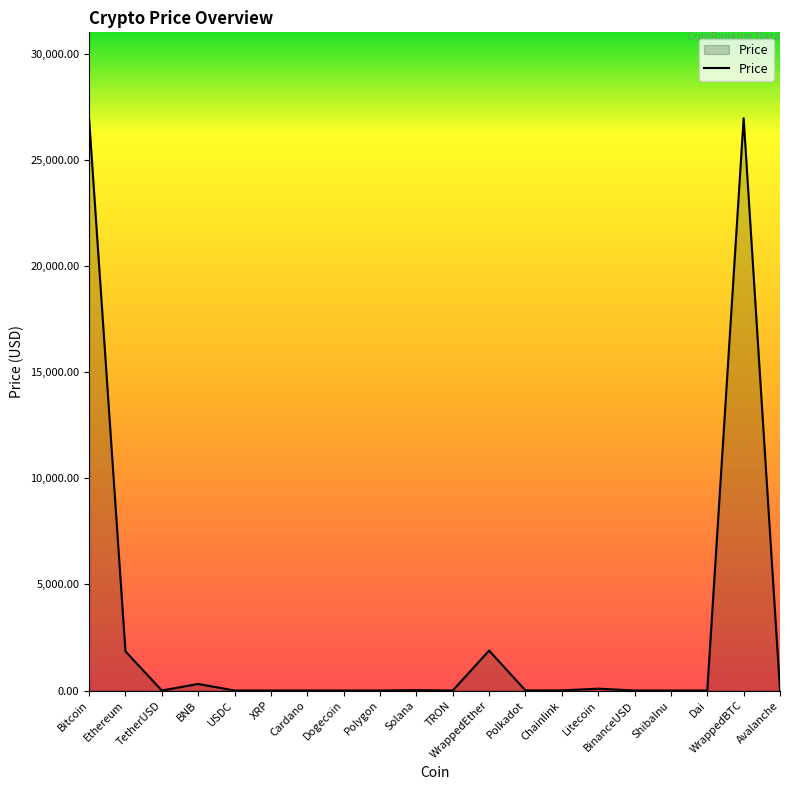

Approximately how many times larger is the value at Bitcoin compared to BinanceUSD?

26661.6